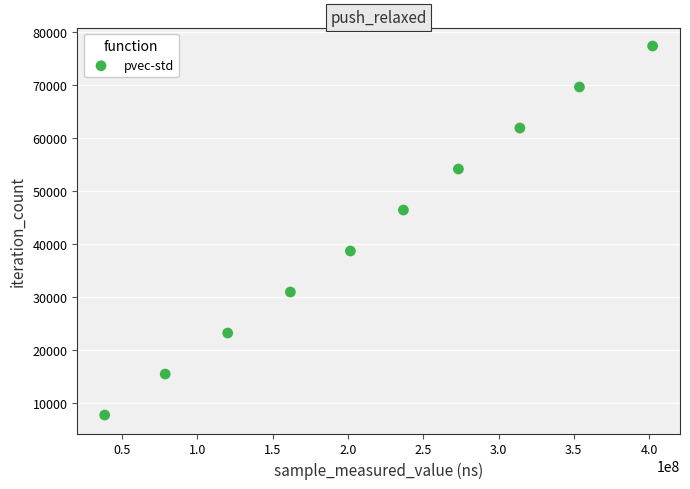

What is the average Y value?

42532